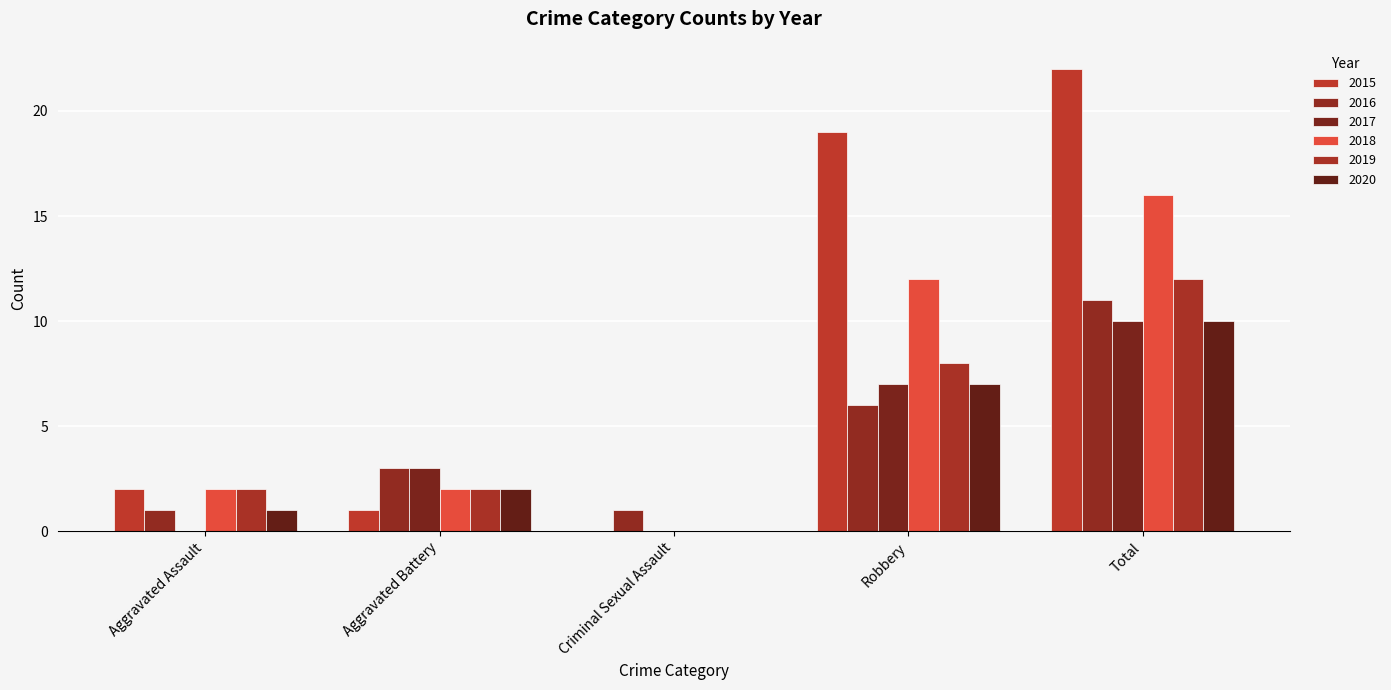

How many values in 2018 are above zero?

4